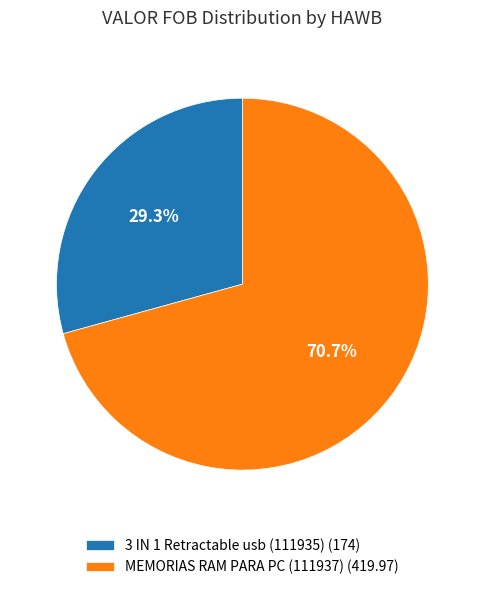

Which slice represents more than half of the pie?

MEMORIAS RAM PARA PC (111937) (419.97)